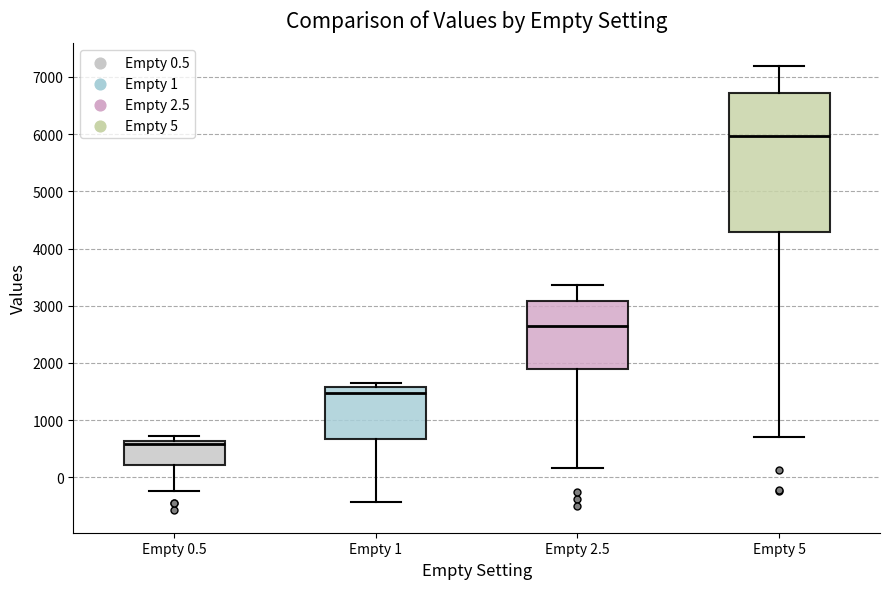

Reading left to right, read every box against the y-axis: the position of its median line, the range the box covers, and the ends of its whiskers. The values are not printed on the chart, so give them approximately, as read against the axis.

Empty 0.5: median 600 (just below the box's upper edge), box 200 to 600, whiskers -200 to 700
Empty 1: median 1500, box 700 to 1600, whiskers -400 to 1700
Empty 2.5: median 2600, box 1900 to 3100, whiskers 200 to 3400
Empty 5: median 6000, box 4300 to 6700, whiskers 700 to 7200